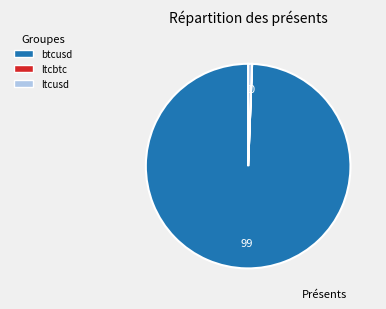

Which slice is the largest?

btcusd